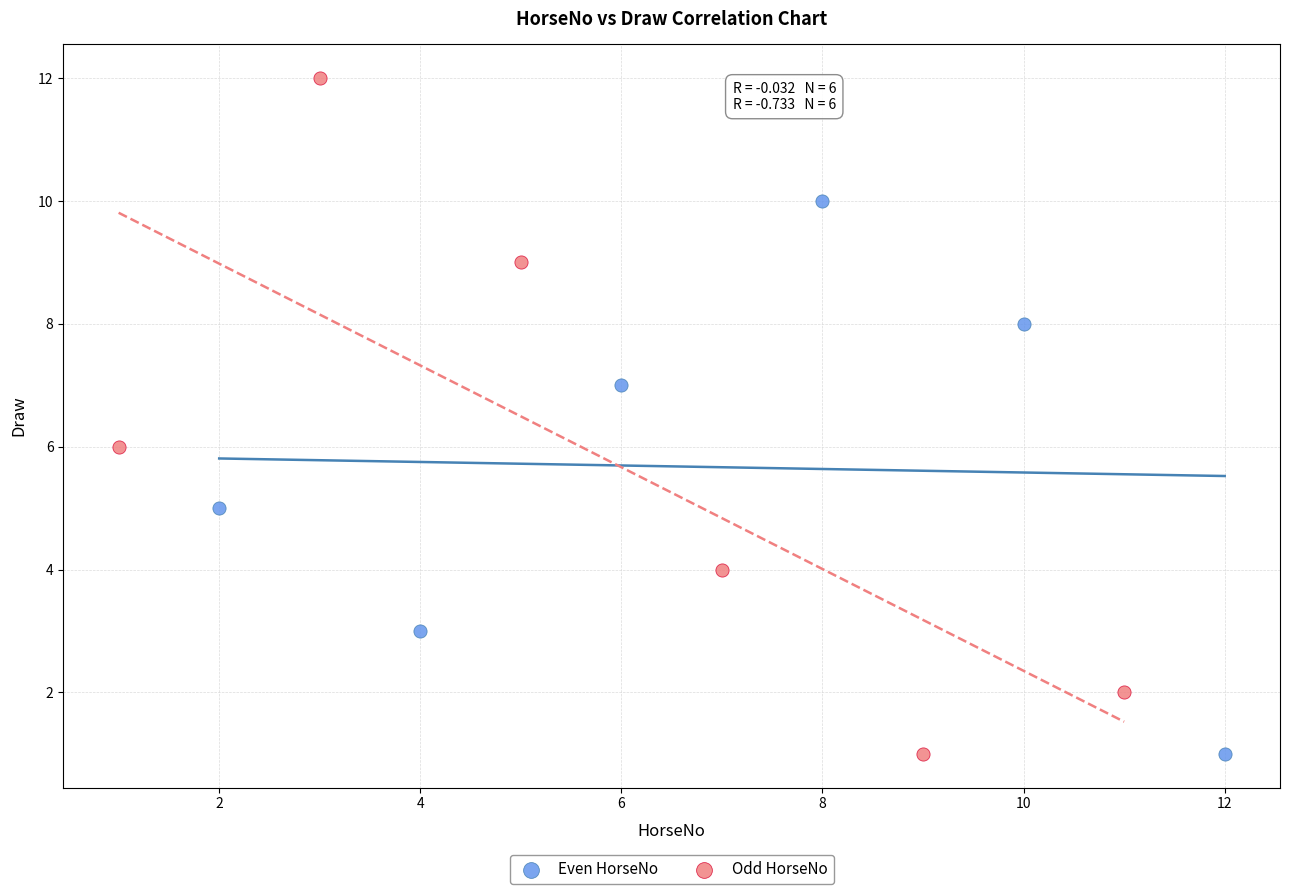

Which series contains the highest Y value?

Odd HorseNo